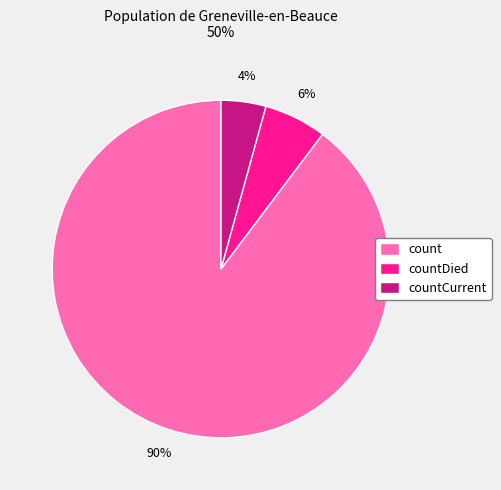

Rank the categories by value from highest to lowest.

count, countDied, countCurrent